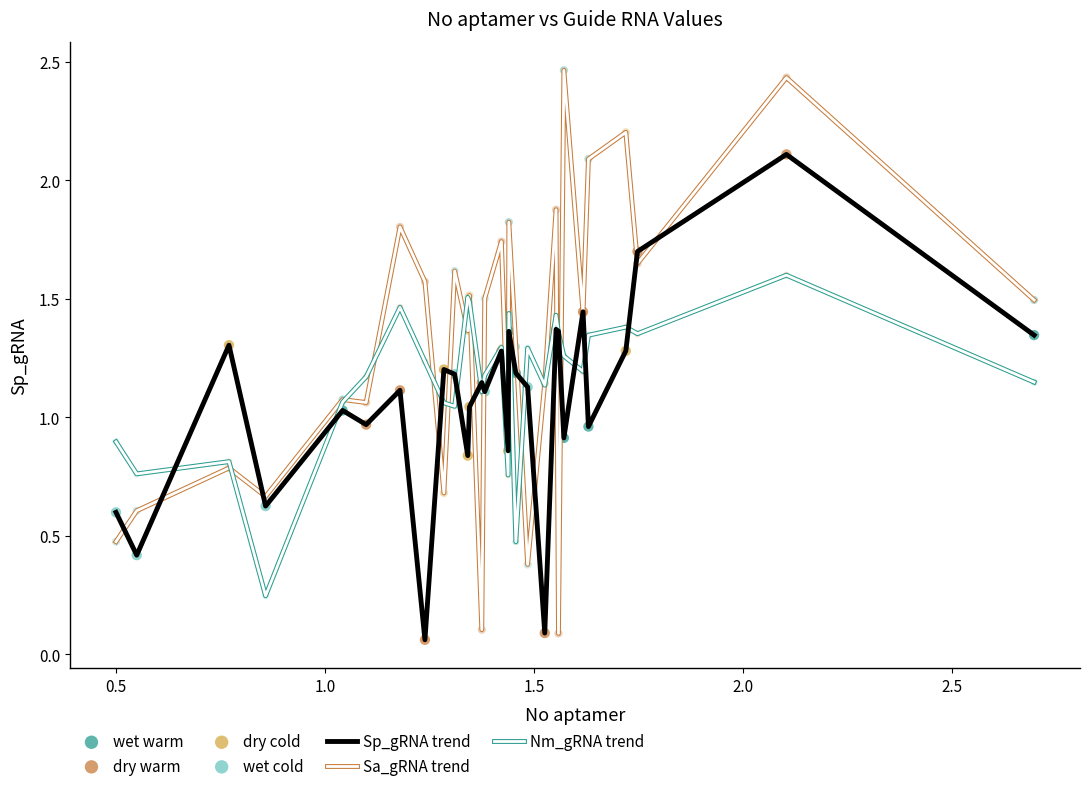

Is this an area chart (filled region under the line)?

No